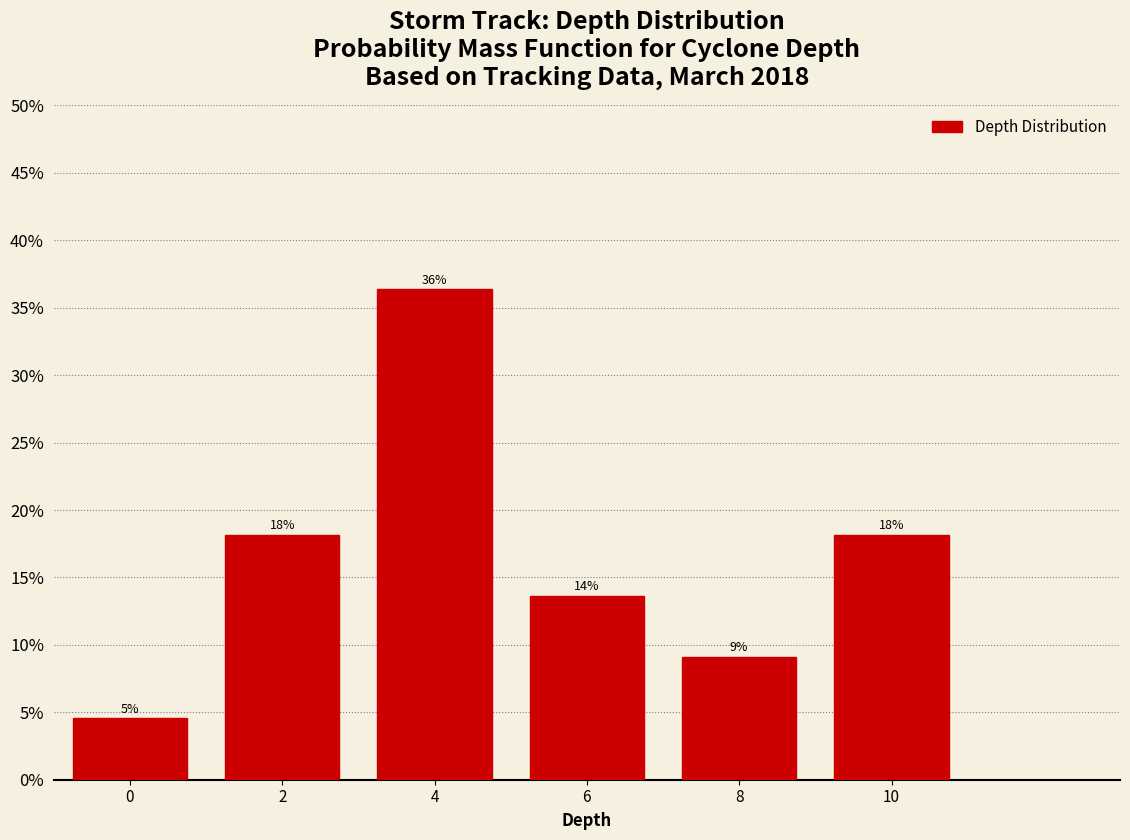

Are the bars horizontal?

No